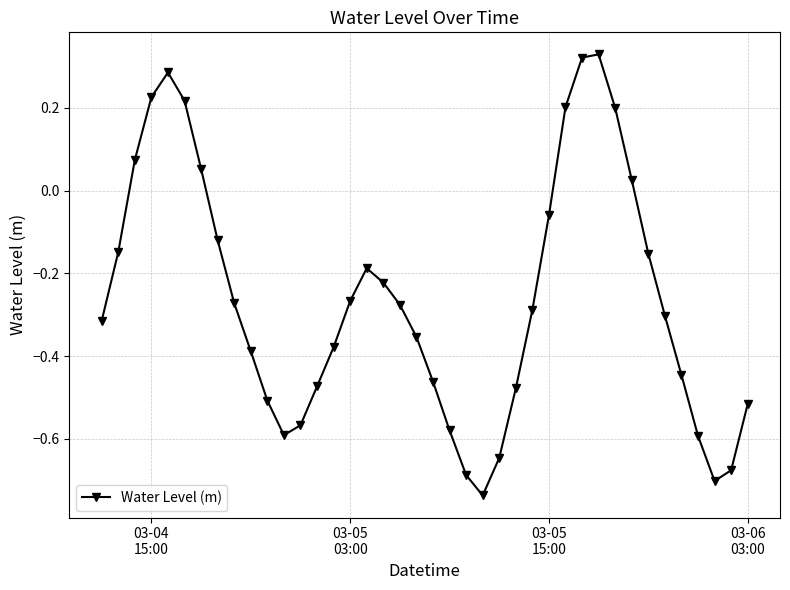

True or false: the data has more than 2 interior local peaks.

True